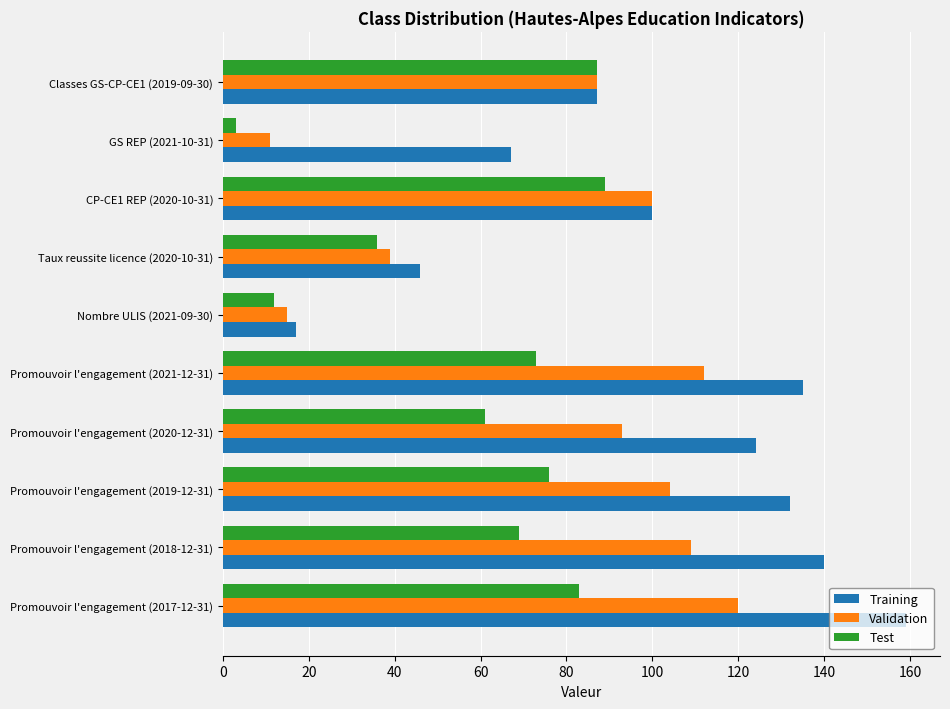

What is the average value of the Test series?

58.9